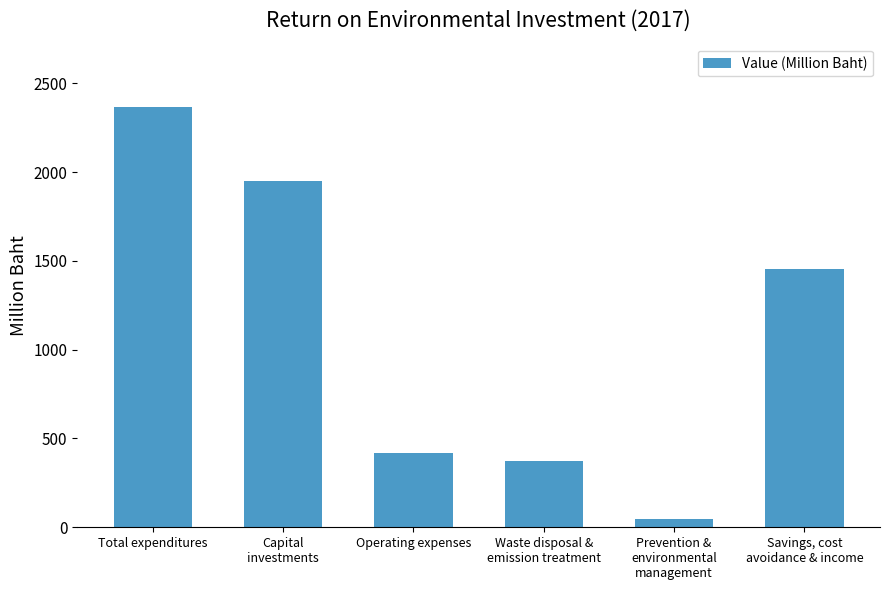

True or false: the data shows 418 at Operating expenses.

True